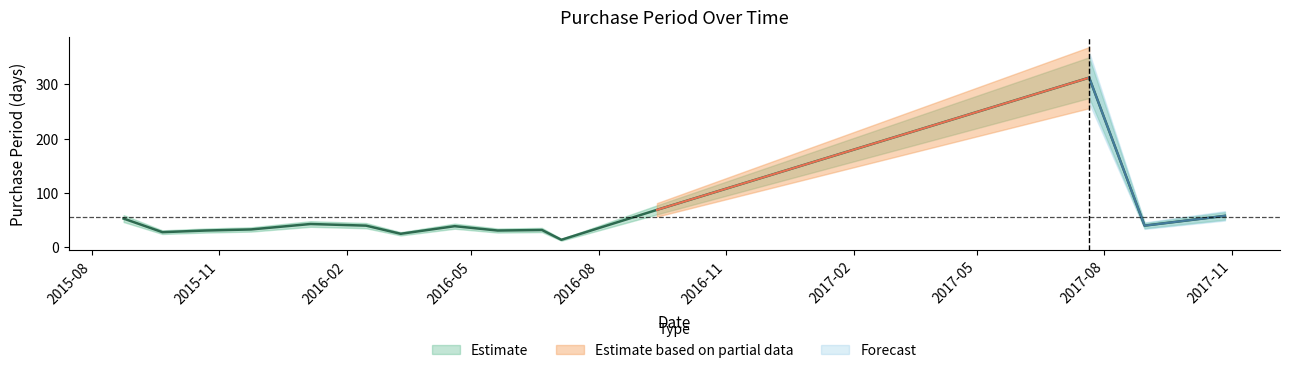

The value at 2016-04-19 is 18. True or false?

False